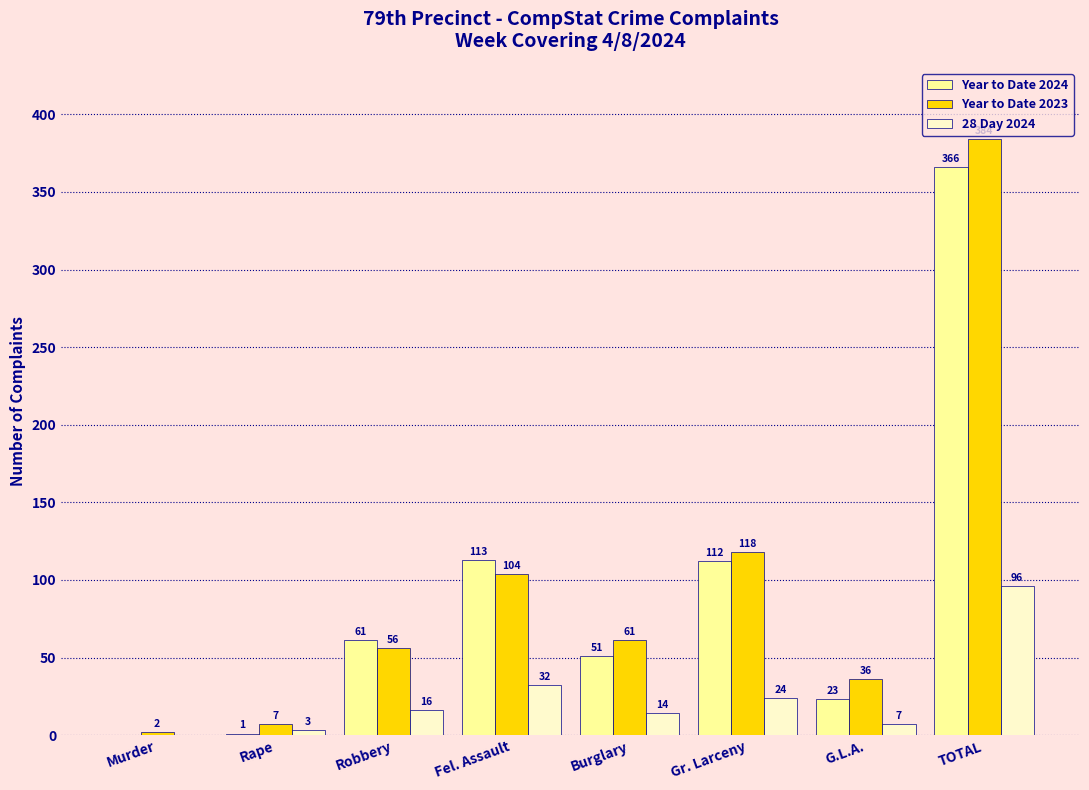

How many groups of bars are there?

8